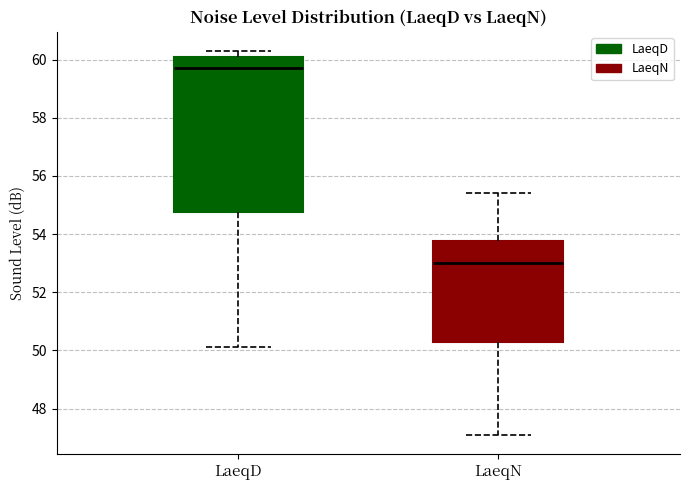

Which box is the tallest, from its lower edge to its upper edge?

LaeqD